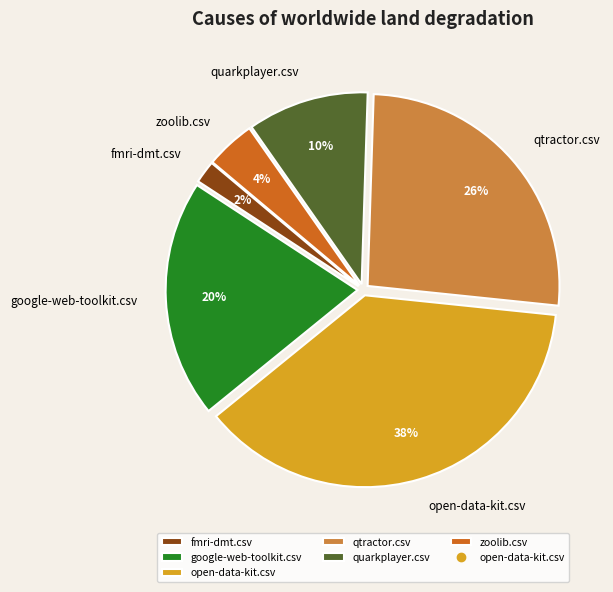

True or false: fmri-dmt.csv accounts for 8% of the total.

False